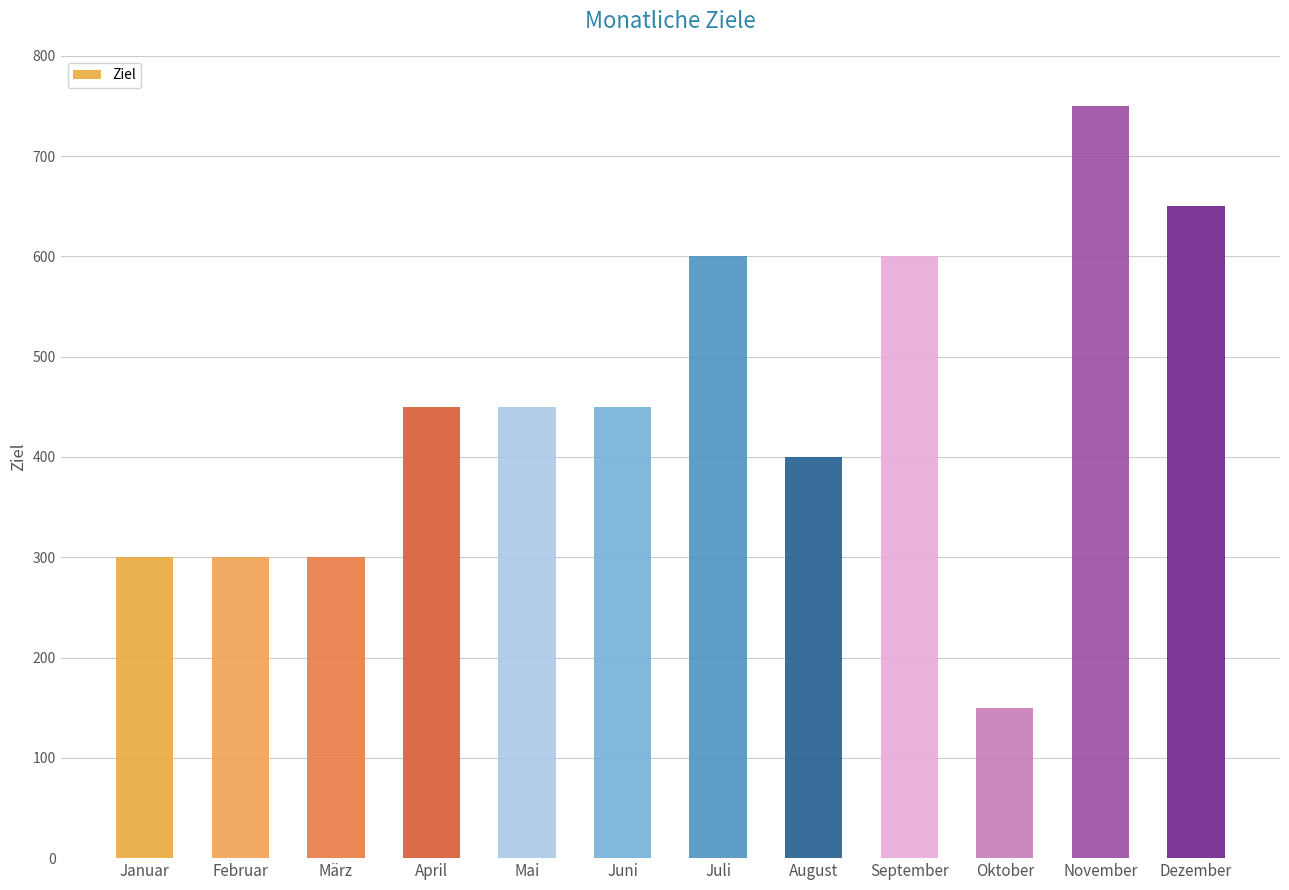

The chart shows a value of 162 at April. True or false?

False